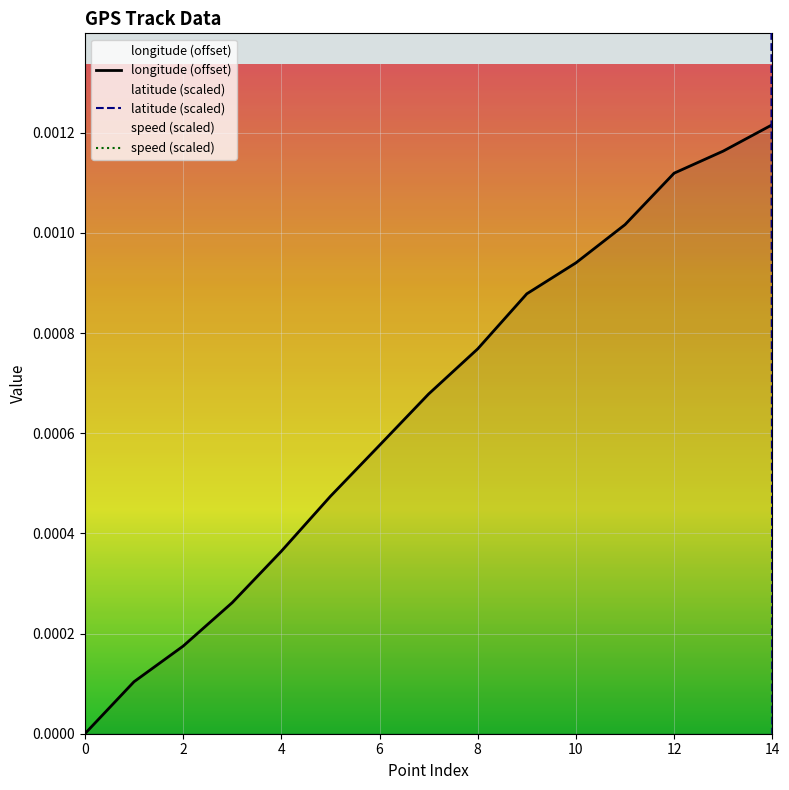

Reading left to right, list all the values displayed in this chart.

longitude (offset): 0.0	0.0	0.0	0.0	0.0	0.0	0.0	0.0	0.0	0.0	0.0	0.0	0.0	0.0	0.0
latitude (scaled): 0.2	0.2	0.1	0.1	0.1	0.1	0.1	0.1	0.1	0.1	0.1	0.2	0.2	0.1	0.0
speed (scaled): 0.0	0.0	0.0	0.0	0.0	0.0	0.0	0.0	0.0	0.0	0.0	0.0	0.0	0.0	0.0